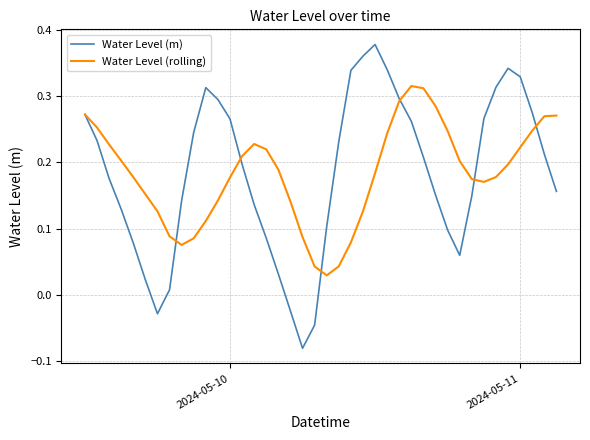

Rank the series by their maximum value, from highest to lowest.

Water Level (m), Water Level (rolling)